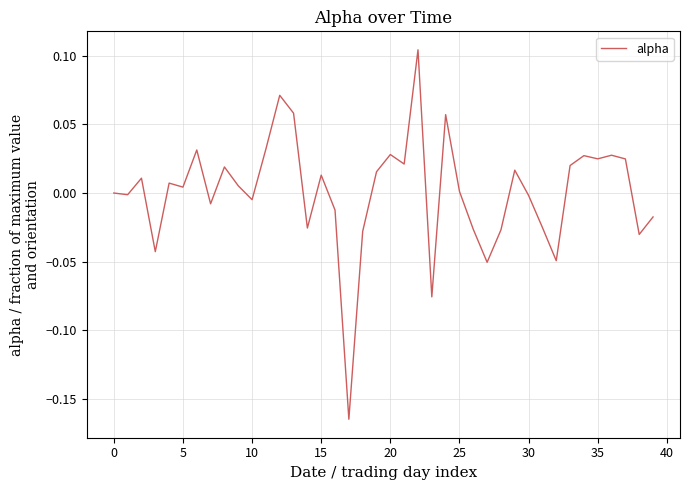

What is the difference between the maximum and minimum values?

0.3